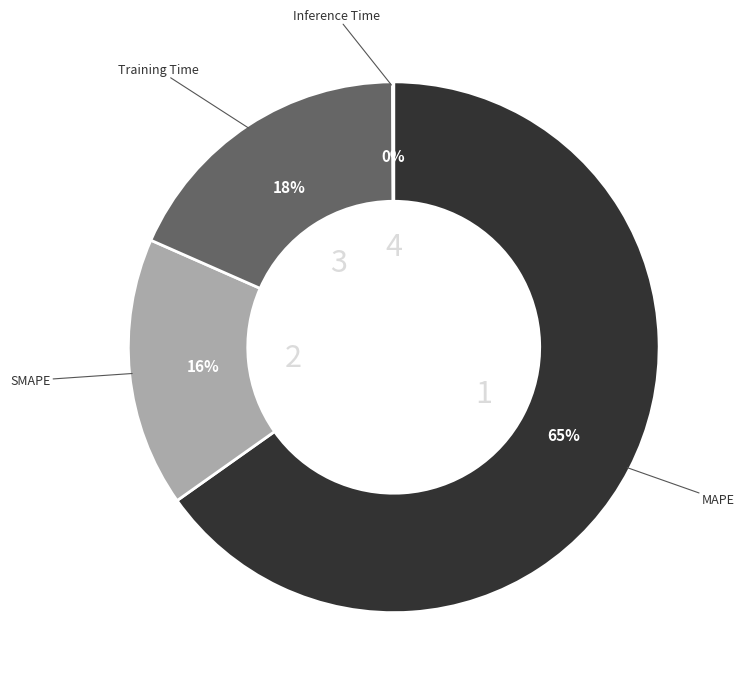

What is the ratio of the value at MAPE to the value at Training Time?

3.6